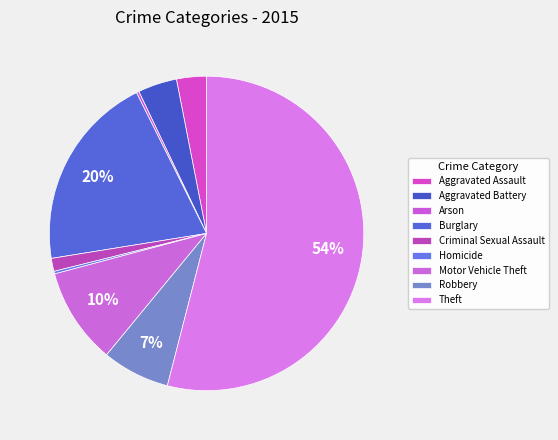

To the nearest percent, what is the combined percentage of Aggravated Battery and Motor Vehicle Theft?

14%